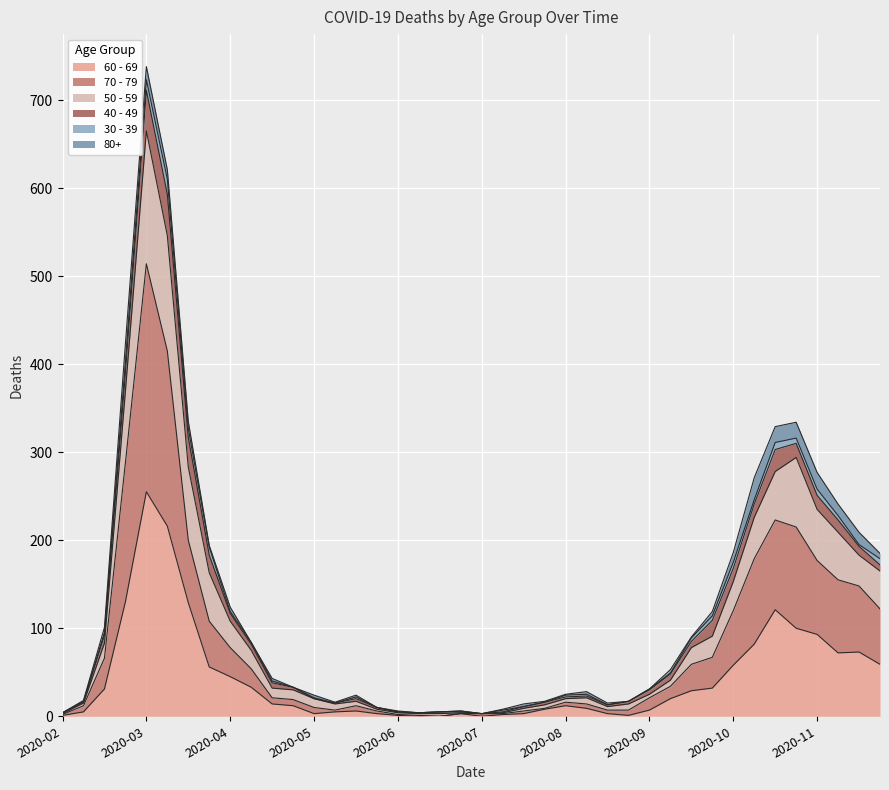

How many interior local peaks does the 60 - 69 series have?

6